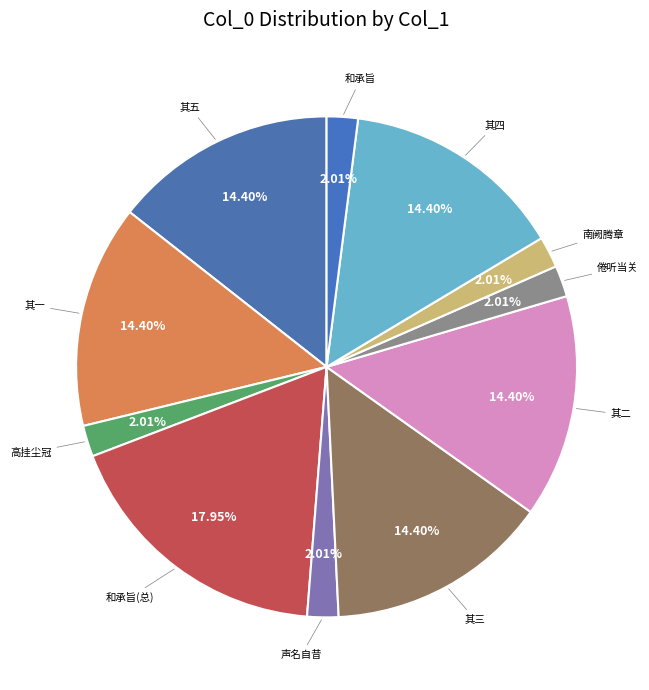

How many segments does this pie chart have?

11